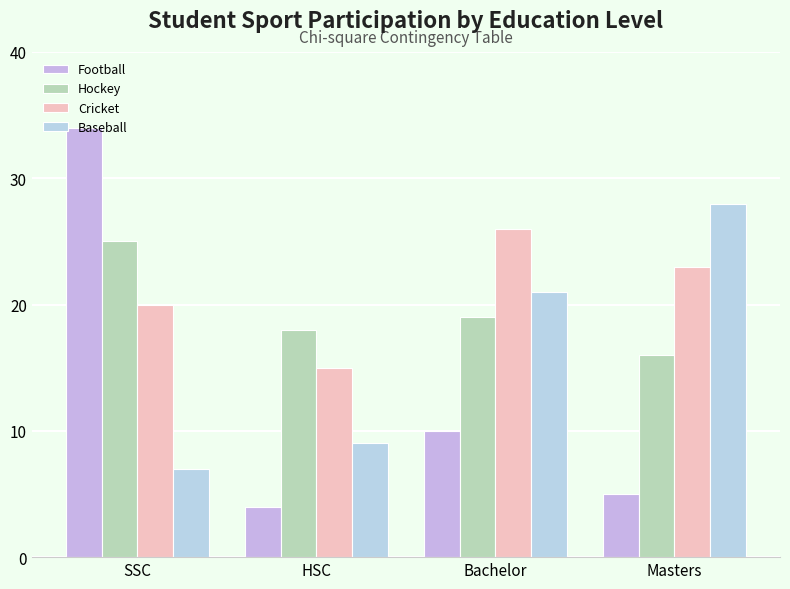

What is the label of the 4th bar from the right?

SSC